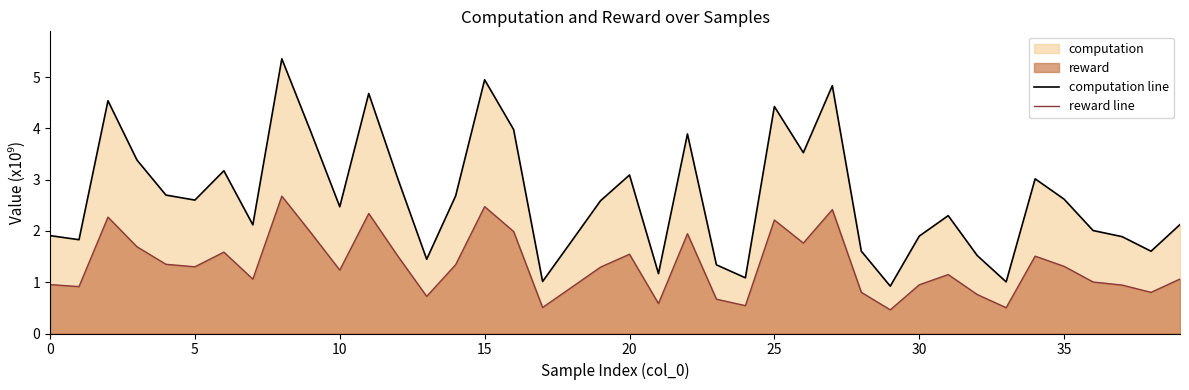

How many lines are shown in the chart?

2